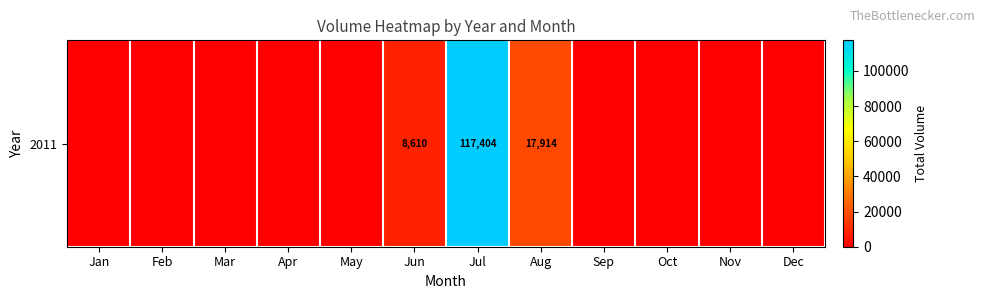

What is the sum of all values?

143928